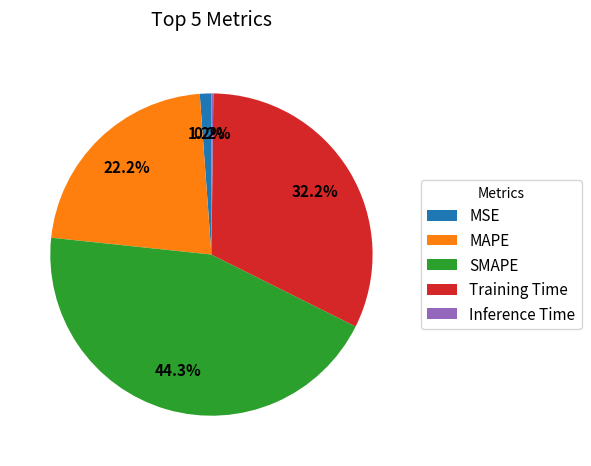

What is the largest slice in the pie chart?

SMAPE